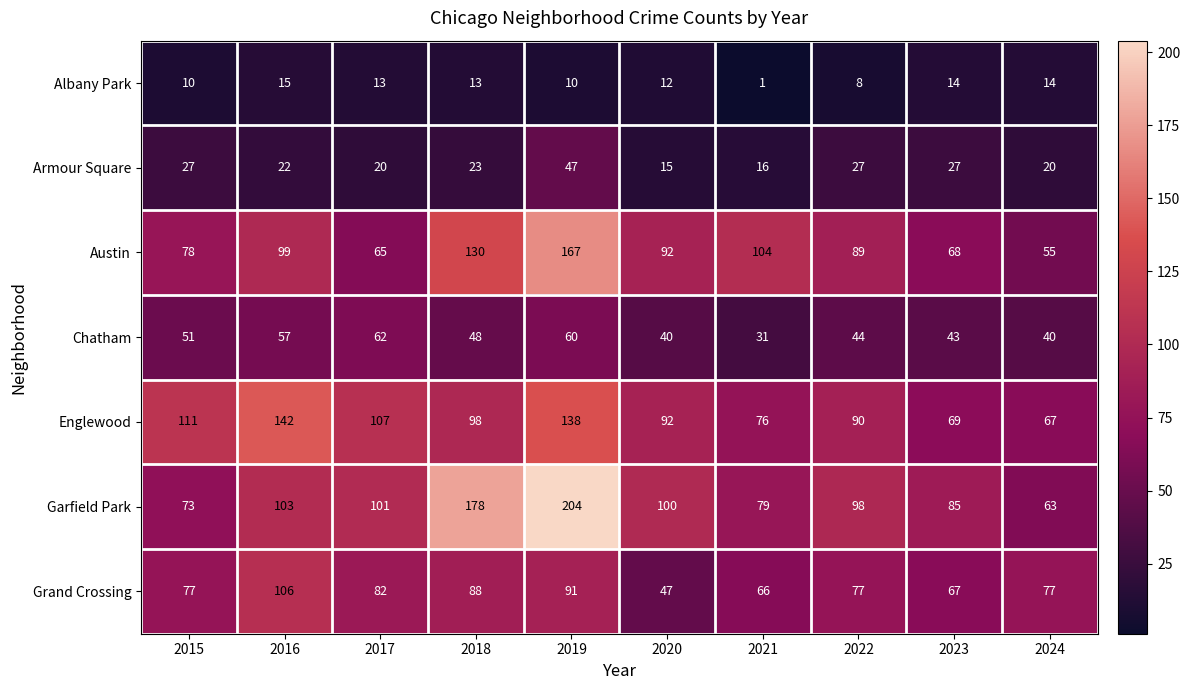

Which series has the largest total across all categories?

Garfield Park